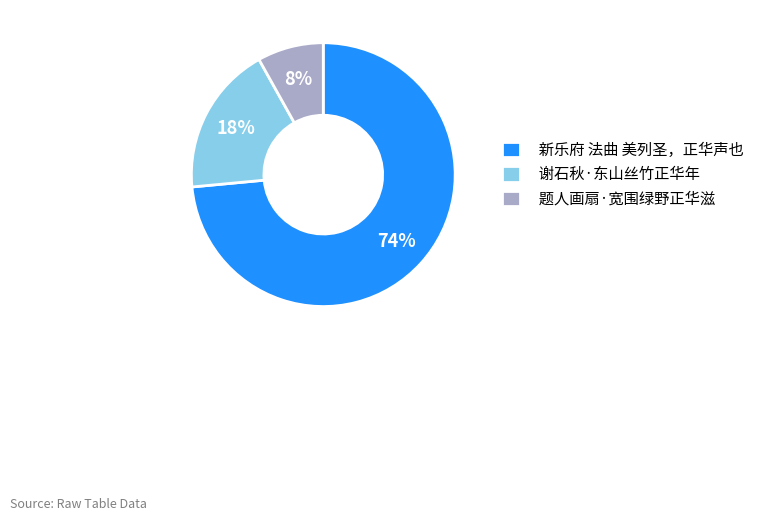

Which category has the biggest portion of the pie?

新乐府 法曲 美列圣，正华声也